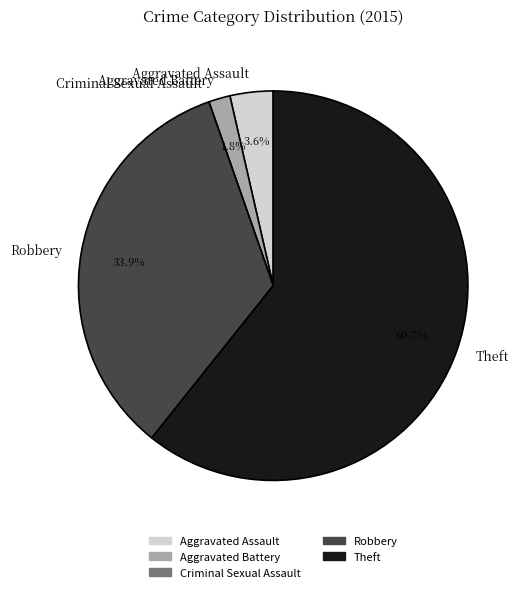

Is it true that Theft is 53% of the pie?

False